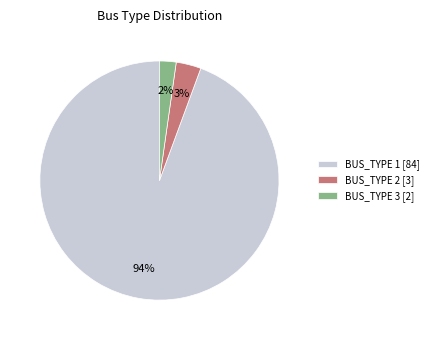

Count the number of slices in the pie.

3